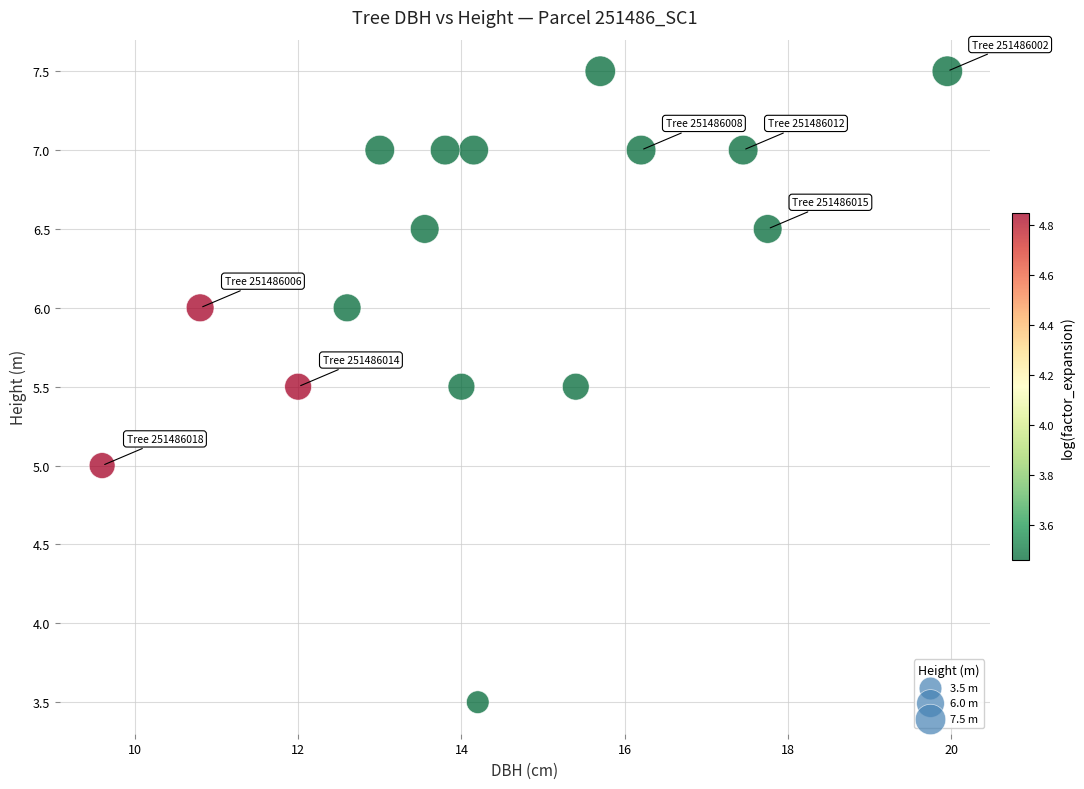

What is the range of X values (max minus min)?

10.3